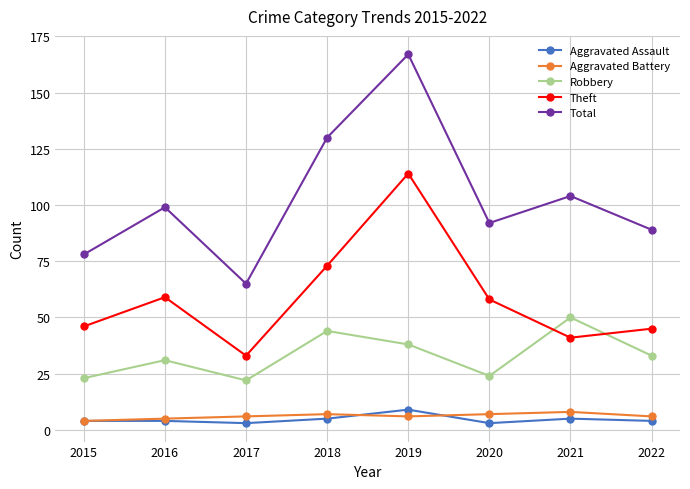

Between 2015 and 2016, which series saw the biggest shift?

Total